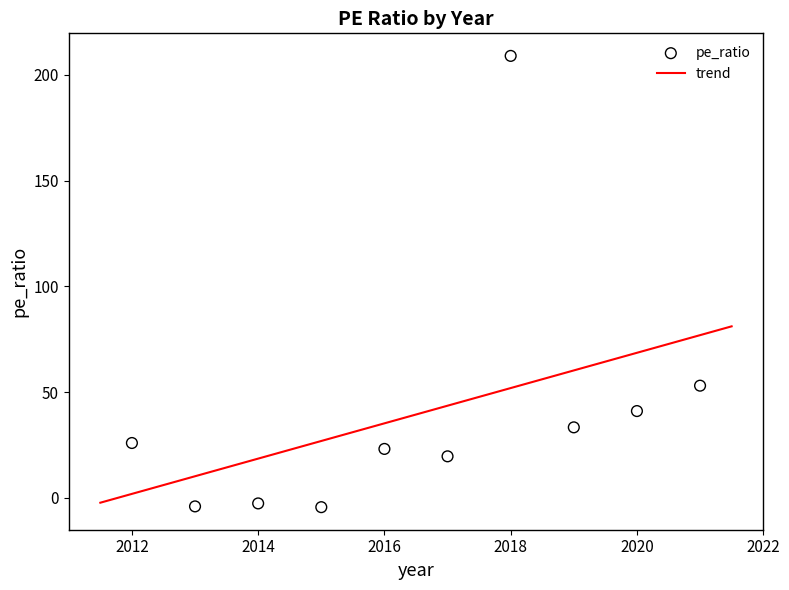

What is the range of Y values (max minus min)?

213.3